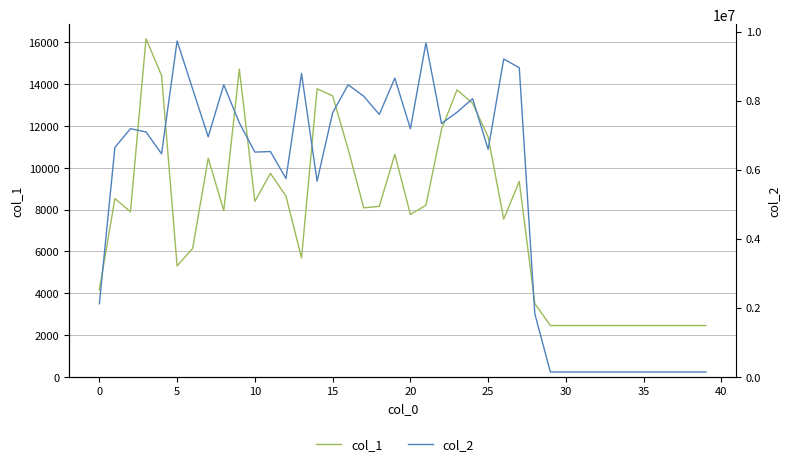

Which category has the lowest value across all series?

29